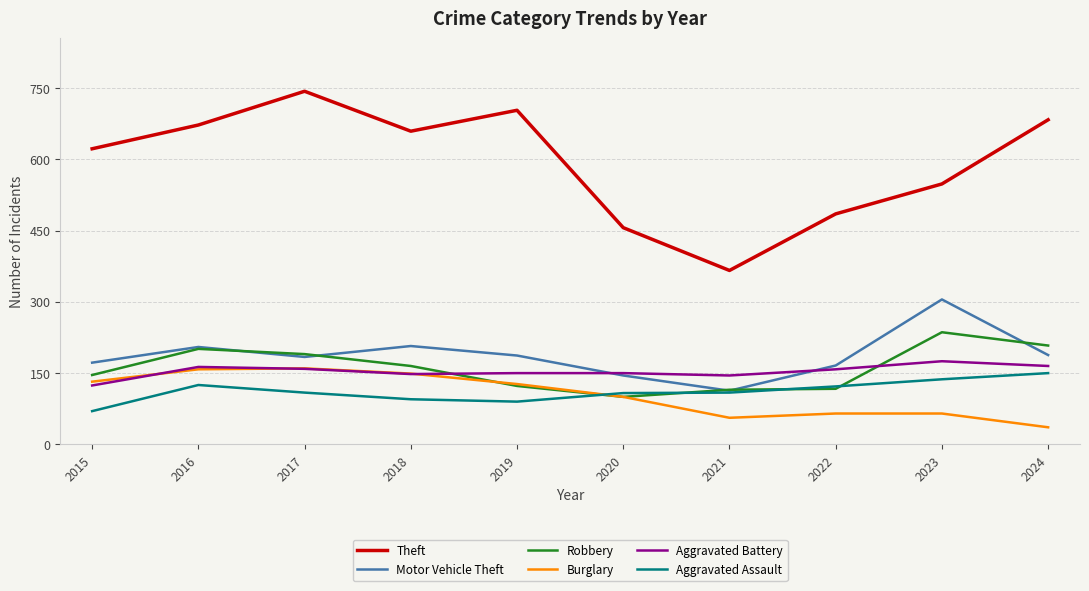

The Burglary series shows 246 at 2018. True or false?

False